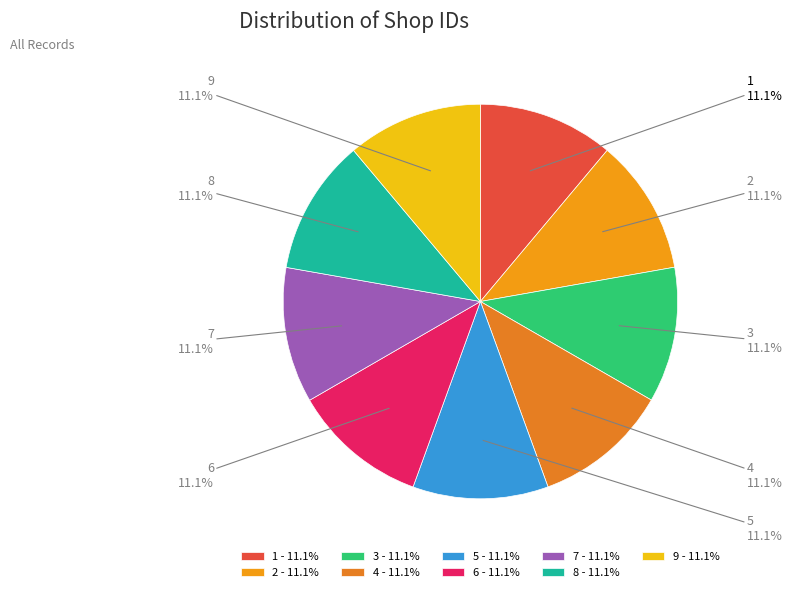

What is the ratio of the value at 1 to the value at 9?

1.0